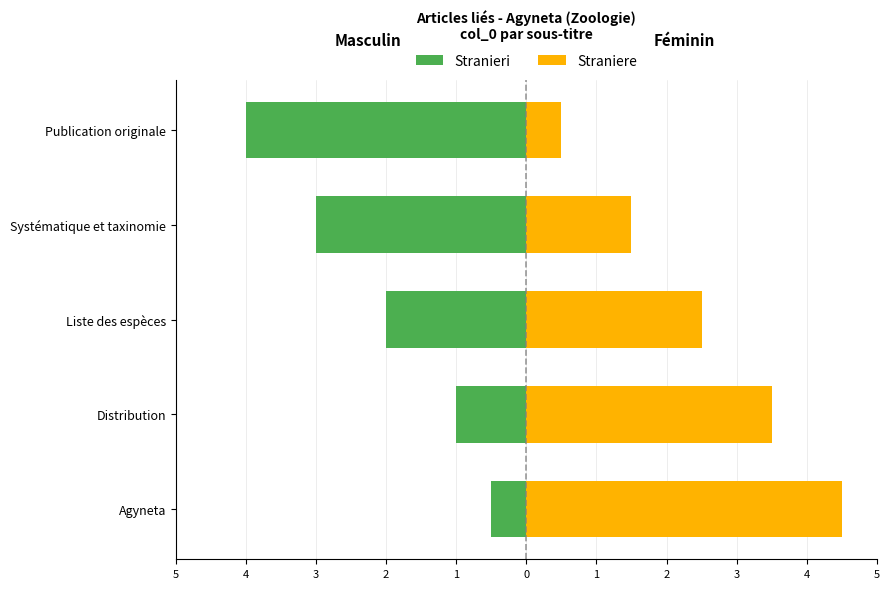

Does the chart contain any negative values?

Yes